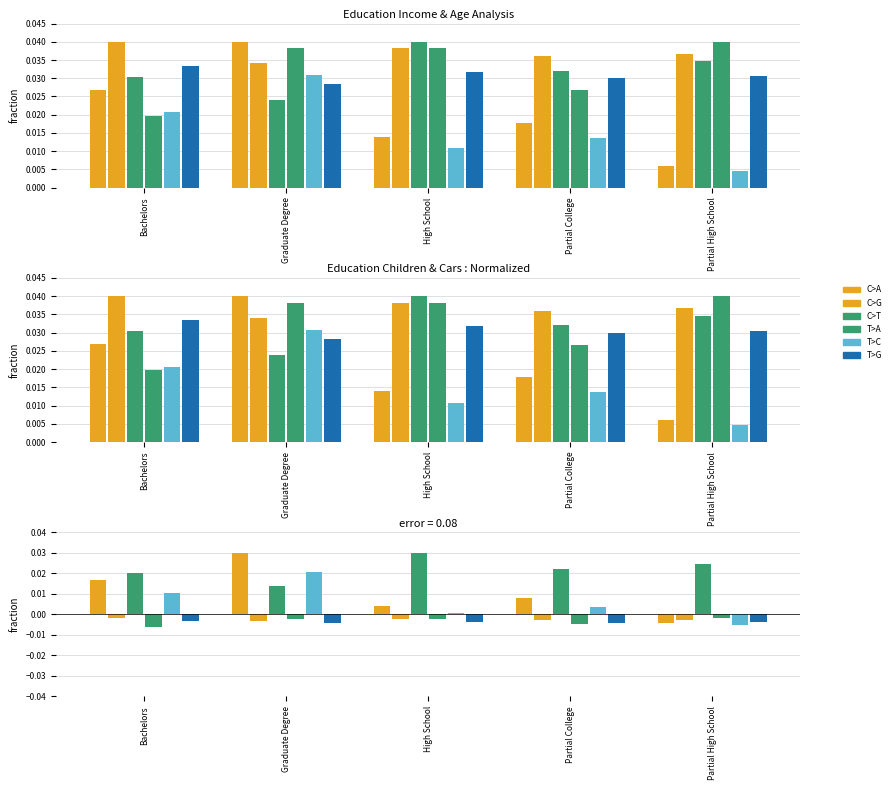

What are all the series names shown in the legend?

C>A, C>G, C>T, T>A, T>C, T>G